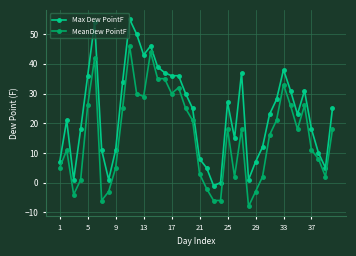

Reading left to right, what are all the values shown in this chart?

Max Dew PointF: 7	21	1	18	36	54	11	1	11	34	55	50	43	46	39	37	36	36	30	25	8	5	-1	0	27	15	37	1	7	12	23	28	38	31	23	31	18	10	5	25
MeanDew PointF: 5	11	-4	1	26	42	-6	-3	5	25	46	30	29	44	35	35	30	32	25	21	3	-2	-6	-6	18	2	18	-8	-3	2	16	21	33	26	18	26	11	8	2	18